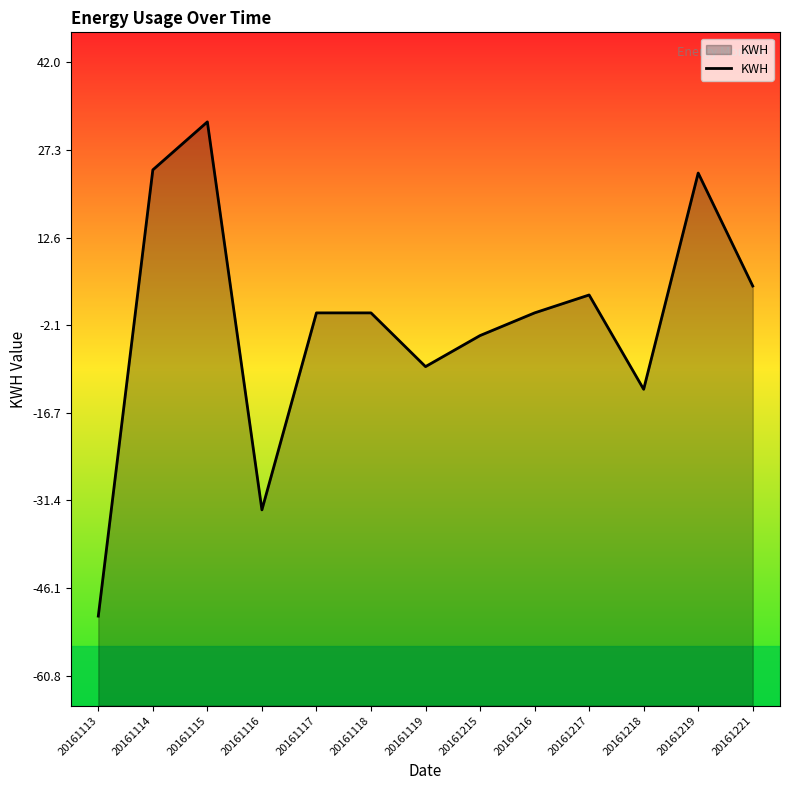

How many categories are shown in the chart?

13